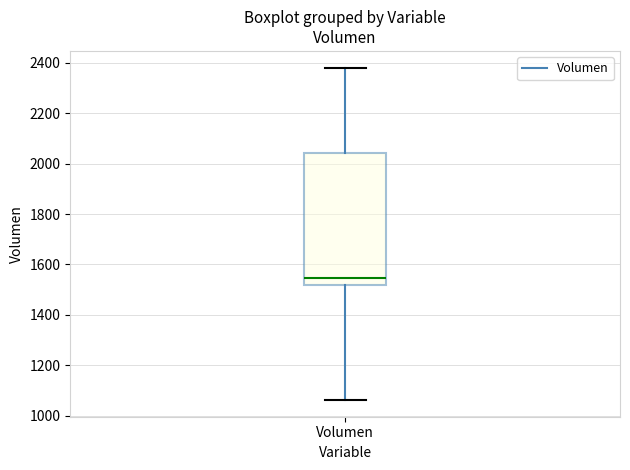

Where does the lower whisker of the box for Volumen end on the y-axis? The values are not printed on the chart, so give them approximately, as read against the axis.

1060